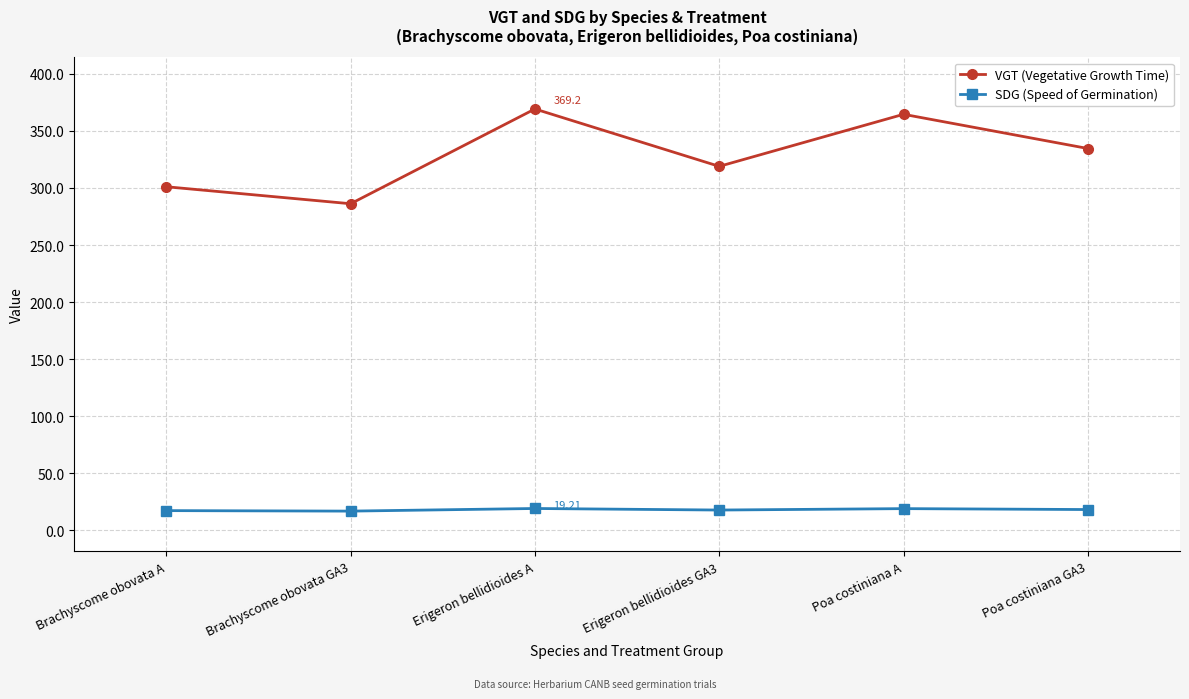

Between Brachyscome obovata GA3 and Poa costiniana A, which series saw the biggest shift?

VGT (Vegetative Growth Time)